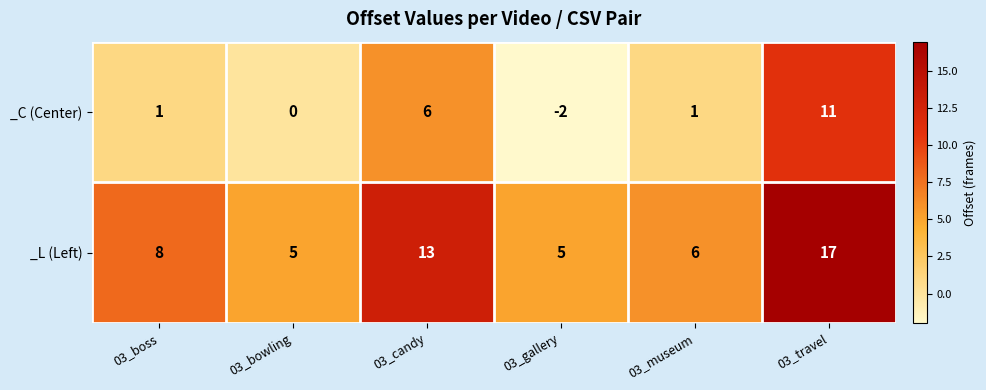

What is the spread (max minus min) of values at 03_museum?

5